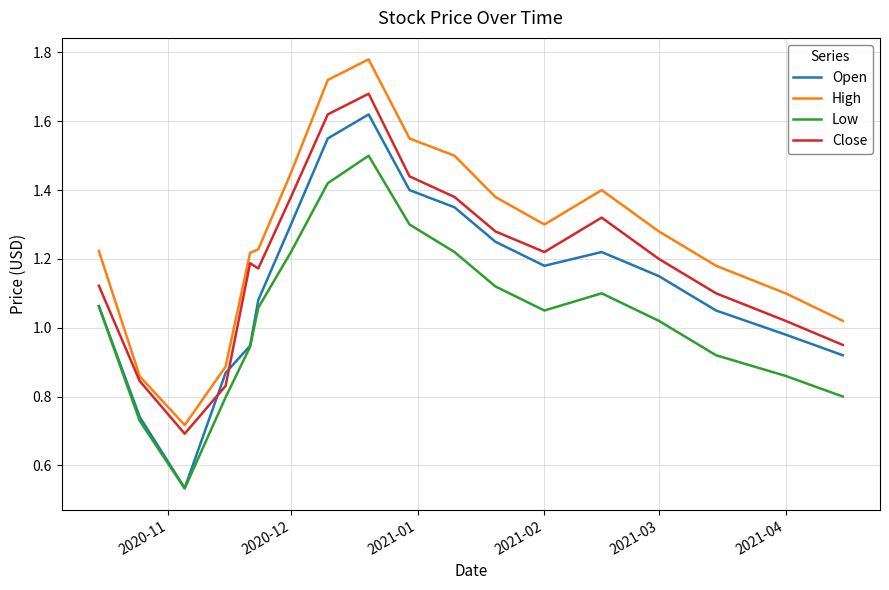

Which series has the widest spread of values?

Open